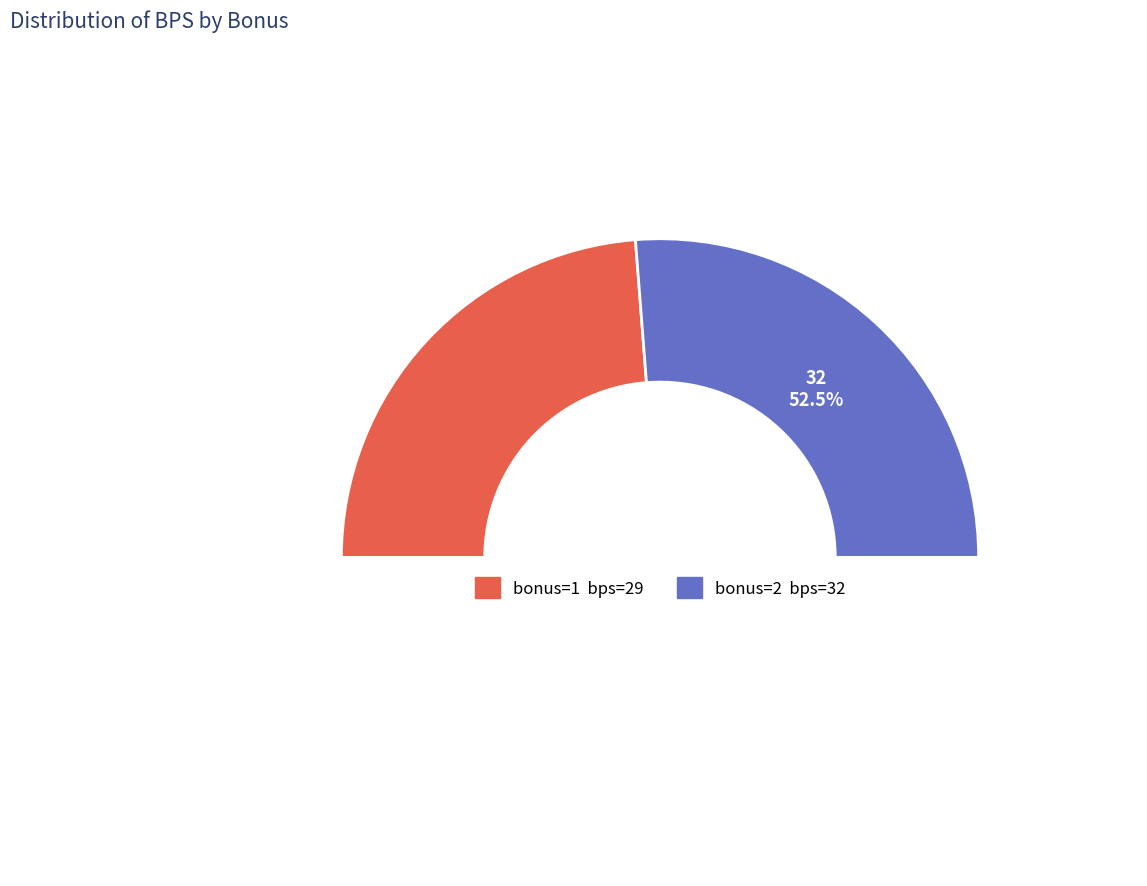

Which has a higher value, bonus=1 (Round 1) or bonus=2 (Round 2)?

bonus=2 (Round 2)